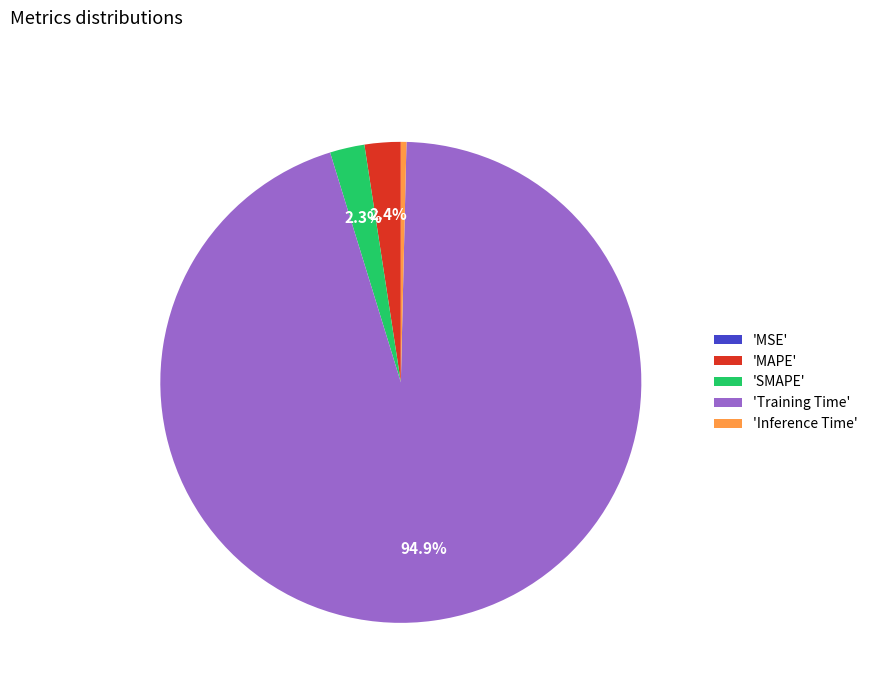

Between 'Inference Time' and 'Training Time', which is larger?

'Training Time'